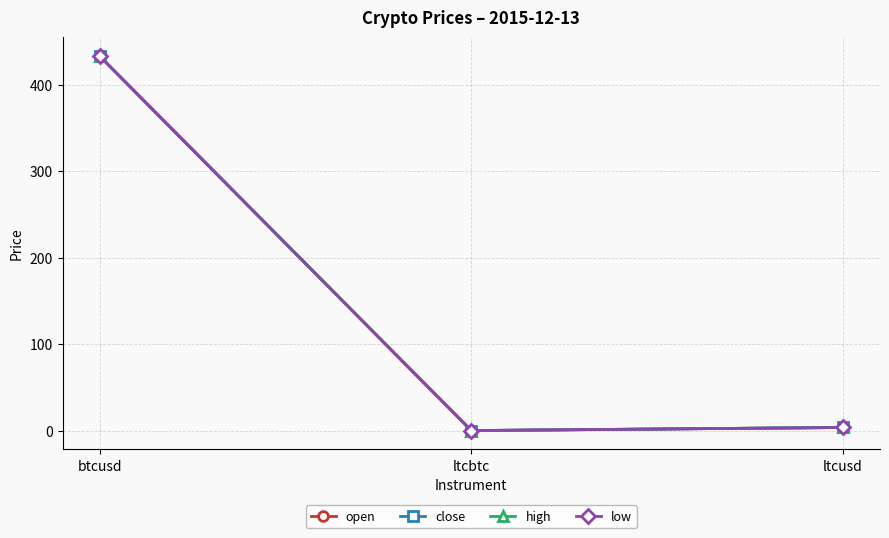

Is this an area chart (filled region under the line)?

No